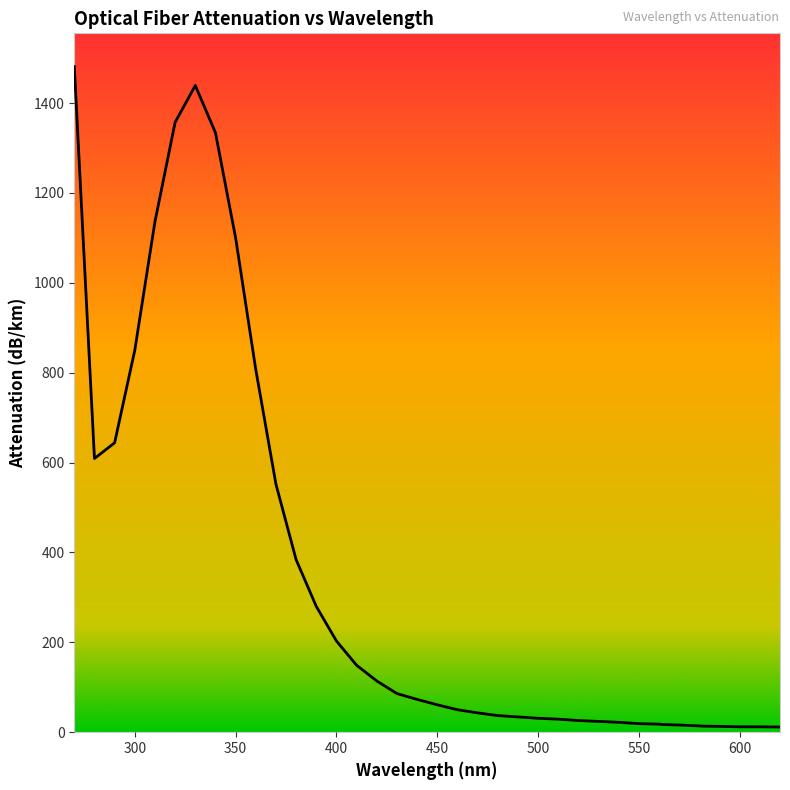

Reading right to left, transcribe all the data shown in this chart.

11.5	12.0	12.0	12.0	13.0	13.5	14.0	16.0	17.0	18.0	19.0	22.0	24.0	26.0	29.0	31.0	34.0	37.0	43.0	50.0	61.0	73.0	86.0	114.0	149.0	203.0	280.0	384.0	552.0	807.0	1100.0	1334.0	1439.0	1357.0	1136.0	850.0	644.0	609.0	1481.0